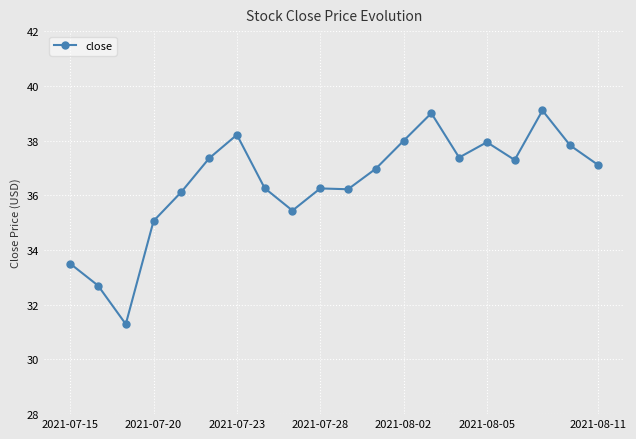

What is the average value?

36.5